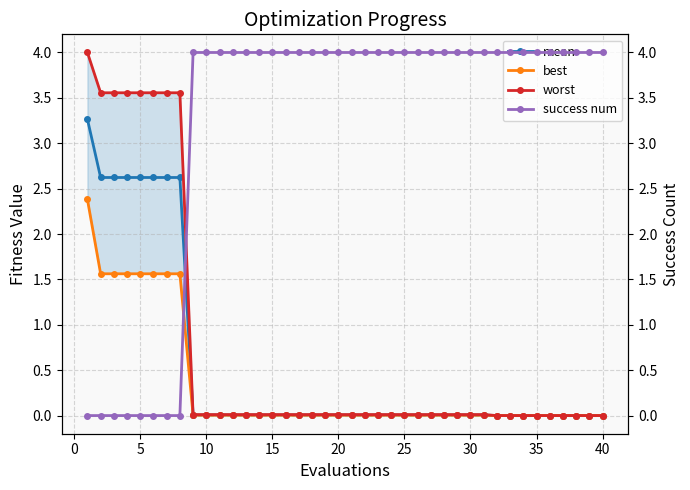

What is the maximum value for mean?

3.3